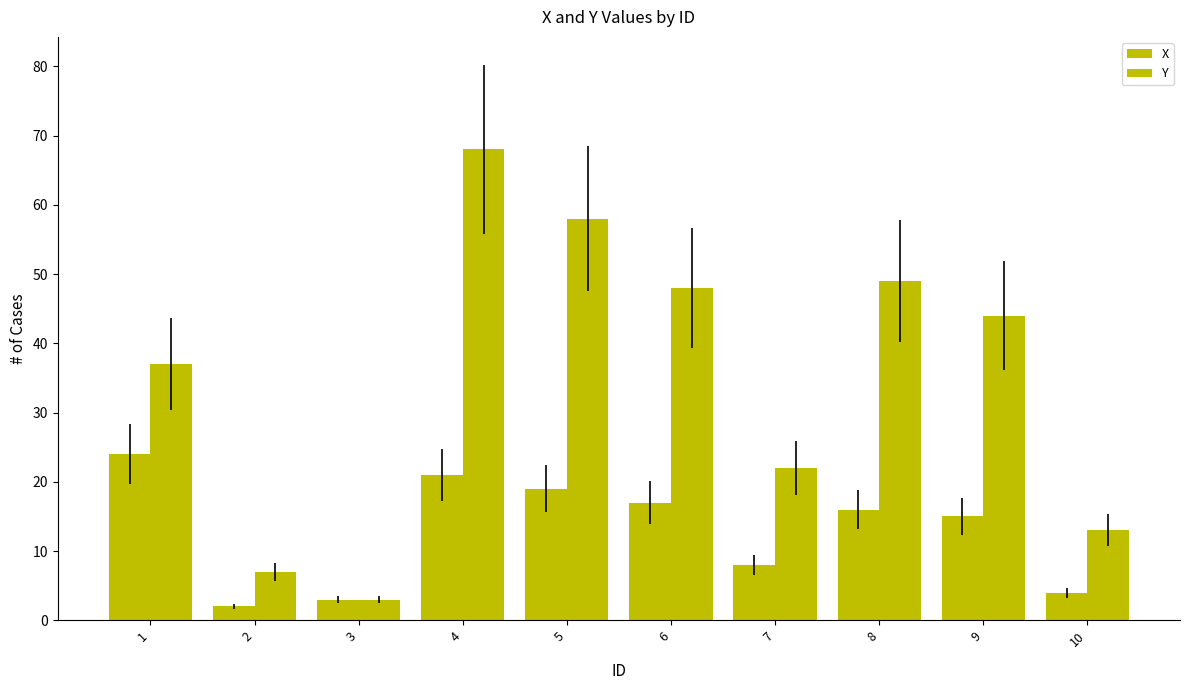

How many bars are there in each group?

2